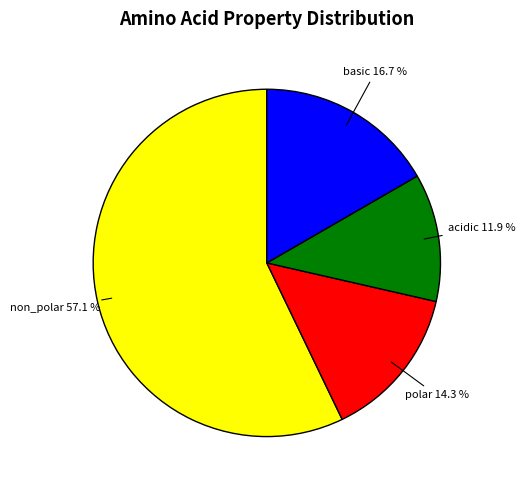

Is there a majority slice in this chart?

Yes